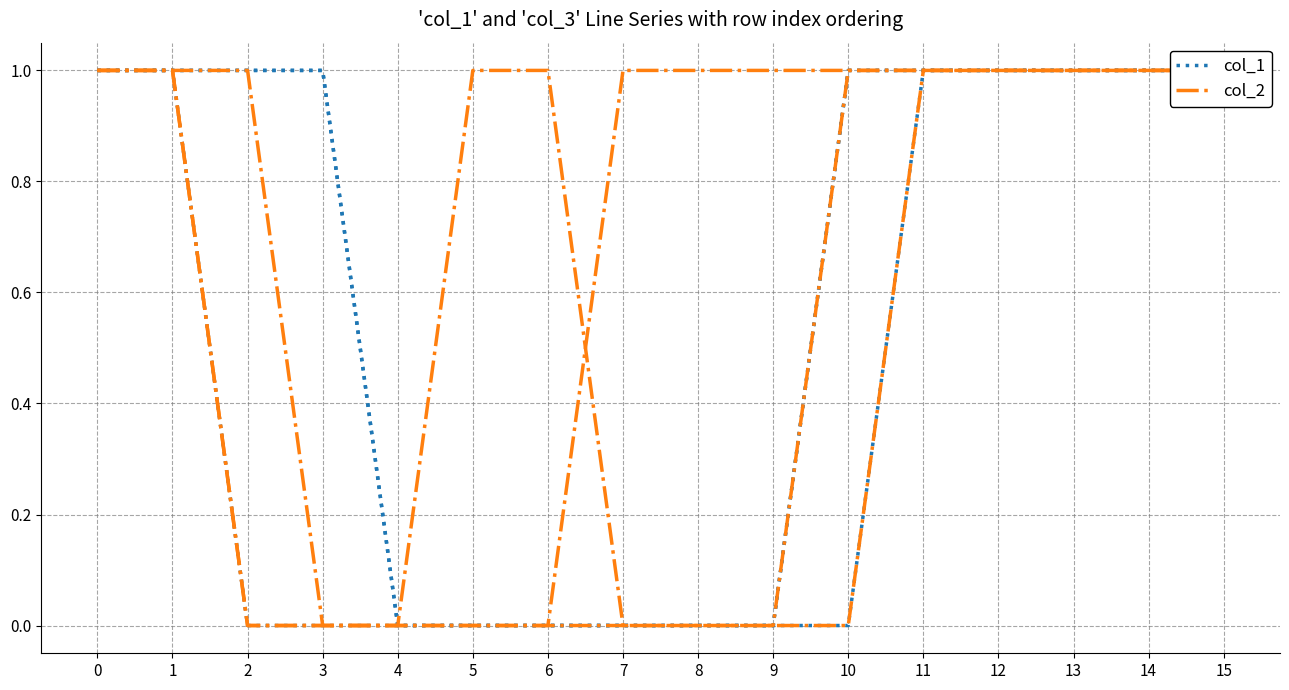

The col_4 series shows 1 at 10. True or false?

True